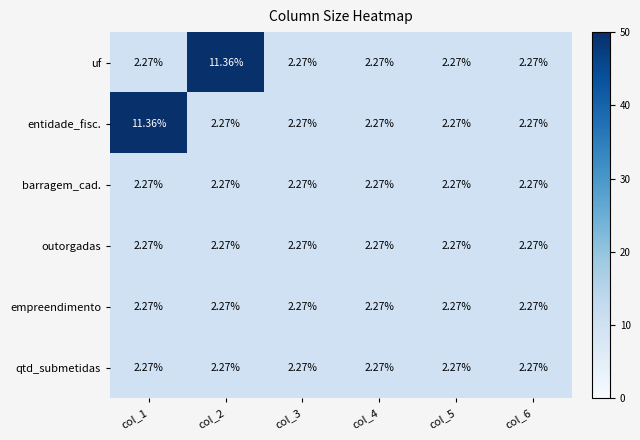

Reading left to right, what are all the values shown in this chart?

uf: col_1=2	col_2=11	col_3=2	col_4=2	col_5=2	col_6=2
entidade_fisc.: col_1=11	col_2=2	col_3=2	col_4=2	col_5=2	col_6=2
barragem_cad.: col_1=2	col_2=2	col_3=2	col_4=2	col_5=2	col_6=2
outorgadas: col_1=2	col_2=2	col_3=2	col_4=2	col_5=2	col_6=2
empreendimento: col_1=2	col_2=2	col_3=2	col_4=2	col_5=2	col_6=2
qtd_submetidas: col_1=2	col_2=2	col_3=2	col_4=2	col_5=2	col_6=2